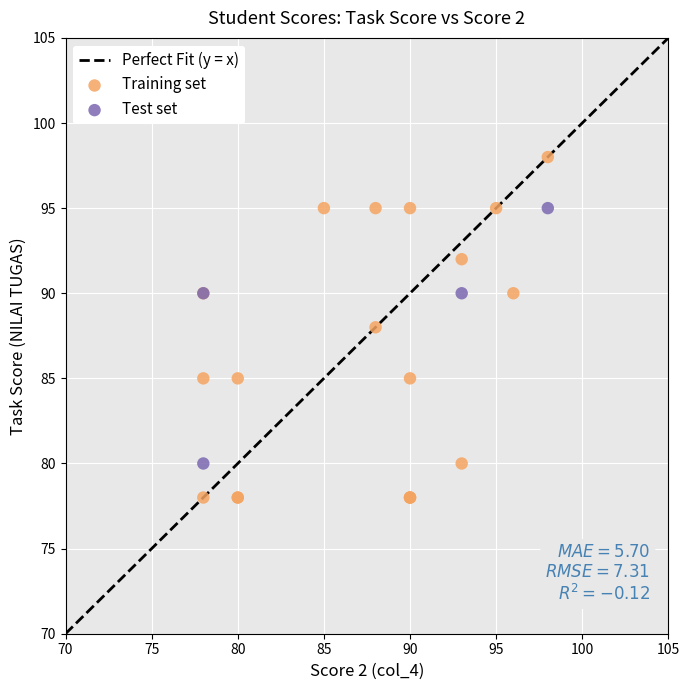

Which series reaches the maximum Y coordinate?

Training set